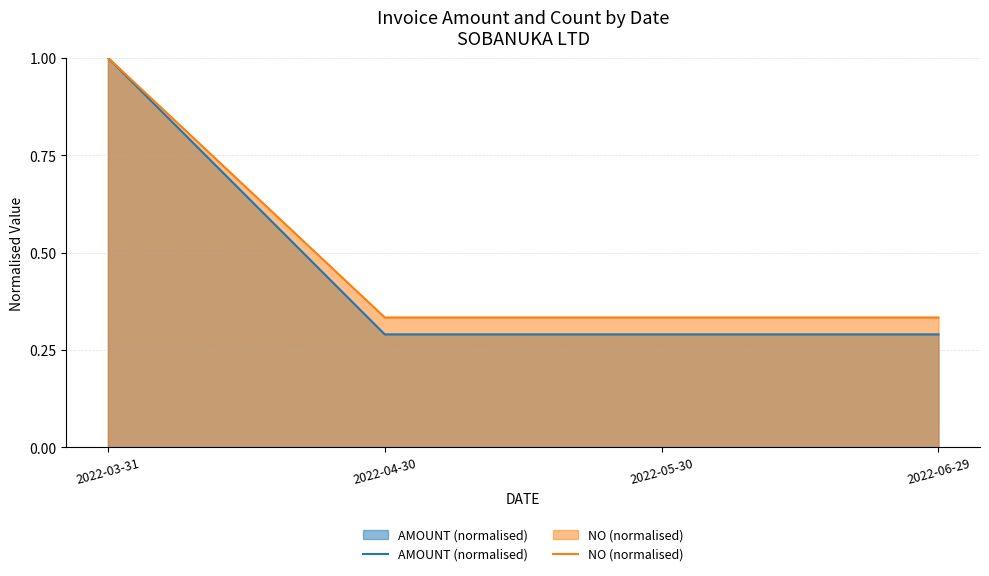

What is the label of the 3rd point from the right?

2022-04-30